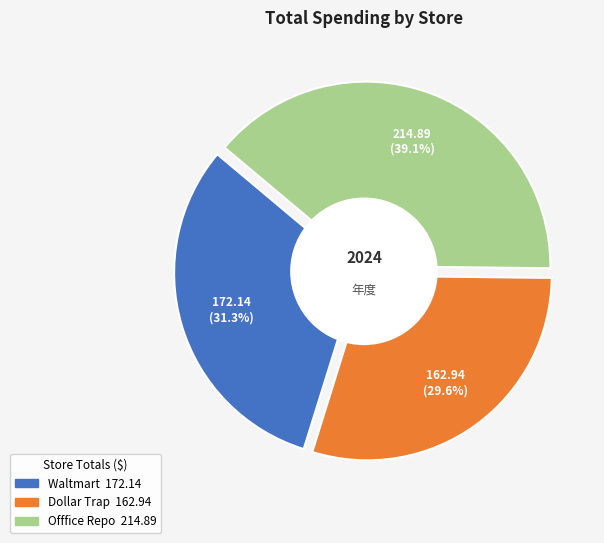

Rank the categories by value from highest to lowest.

Offfice Repo, Waltmart, Dollar Trap